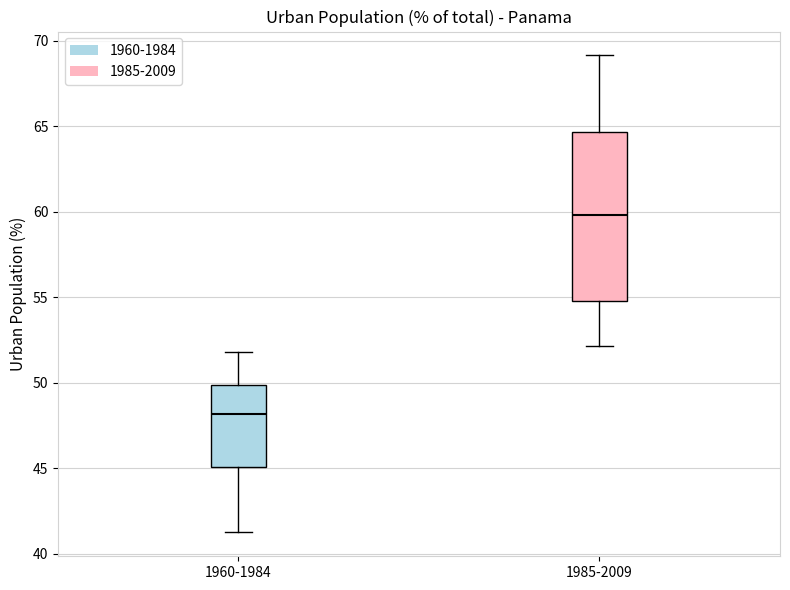

Reading left to right, transcribe this box plot: for each box, give where its median line is, the range the box spans, and where its two whiskers end, as read against the y-axis. The values are not printed on the chart, so give them approximately, as read against the axis.

1960-1984: median 48.0, box 45.0 to 50.0, whiskers 41.0 to 52.0
1985-2009: median 60.0, box 55.0 to 64.5, whiskers 52.0 to 69.0